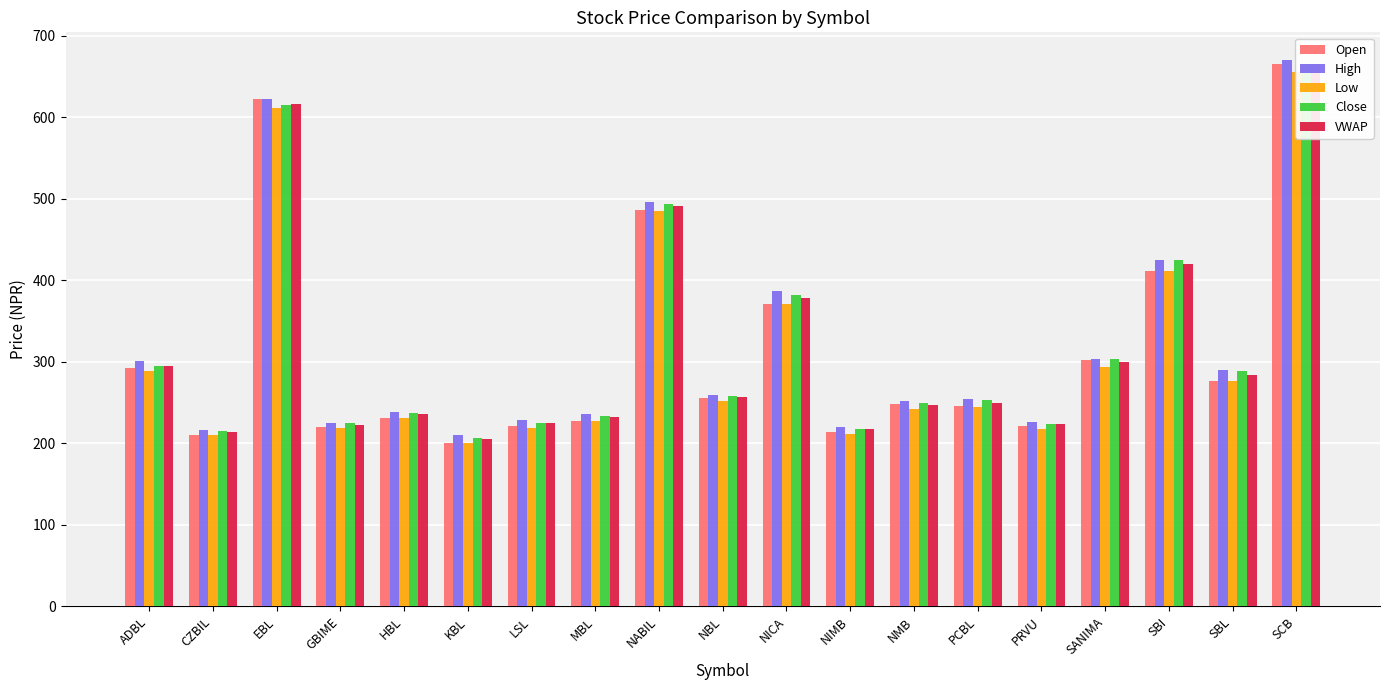

The value of Close at MBL is 234.0. True or false?

True